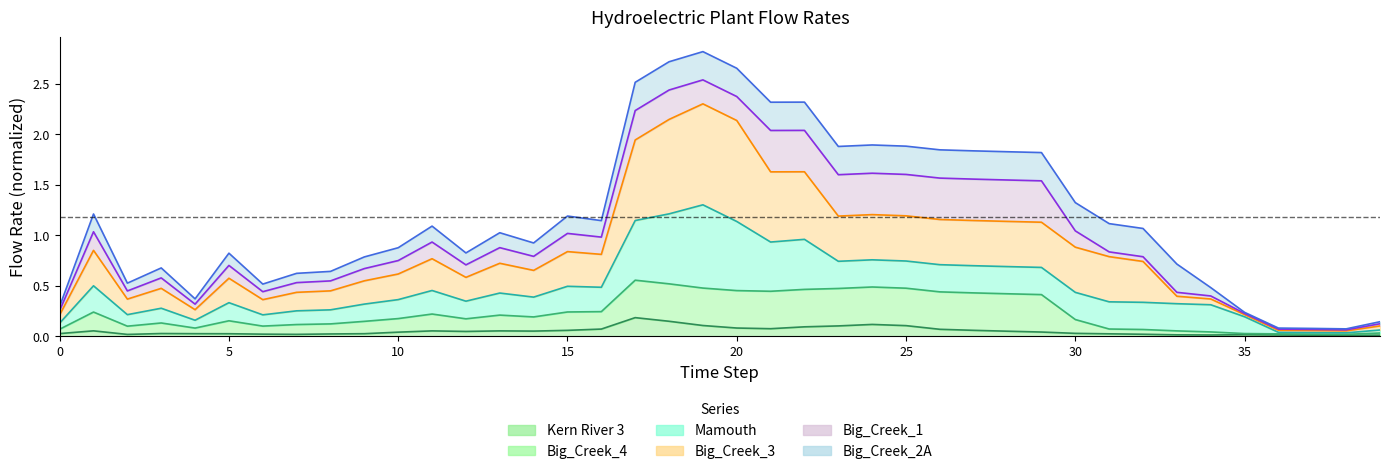

Which has a higher value, 16 or 23?

23